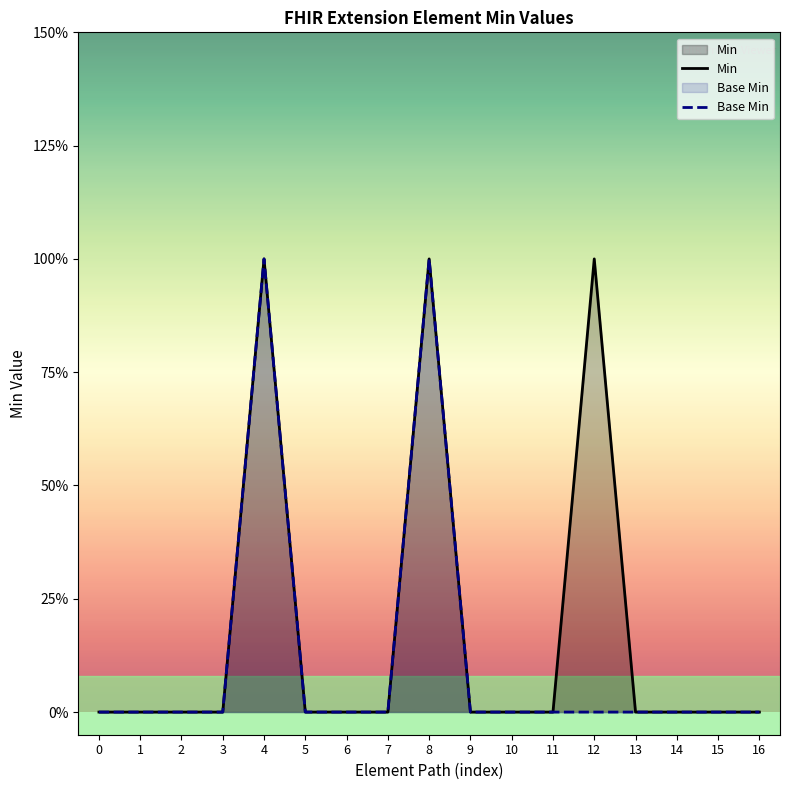

What is the value of the Base Min point at the 5th from the left?

1